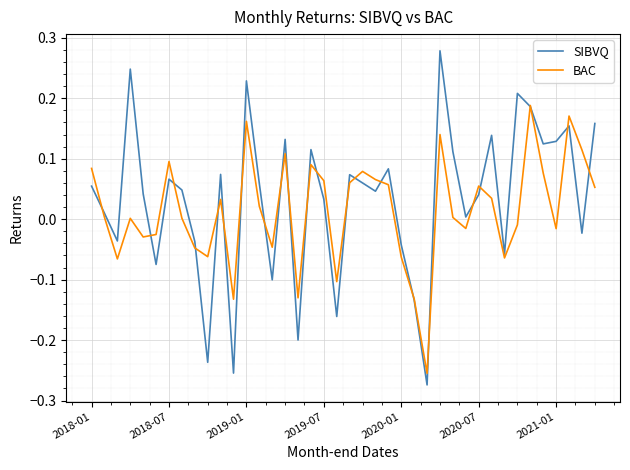

List the series in order of their peak value, lowest first.

BAC, SIBVQ